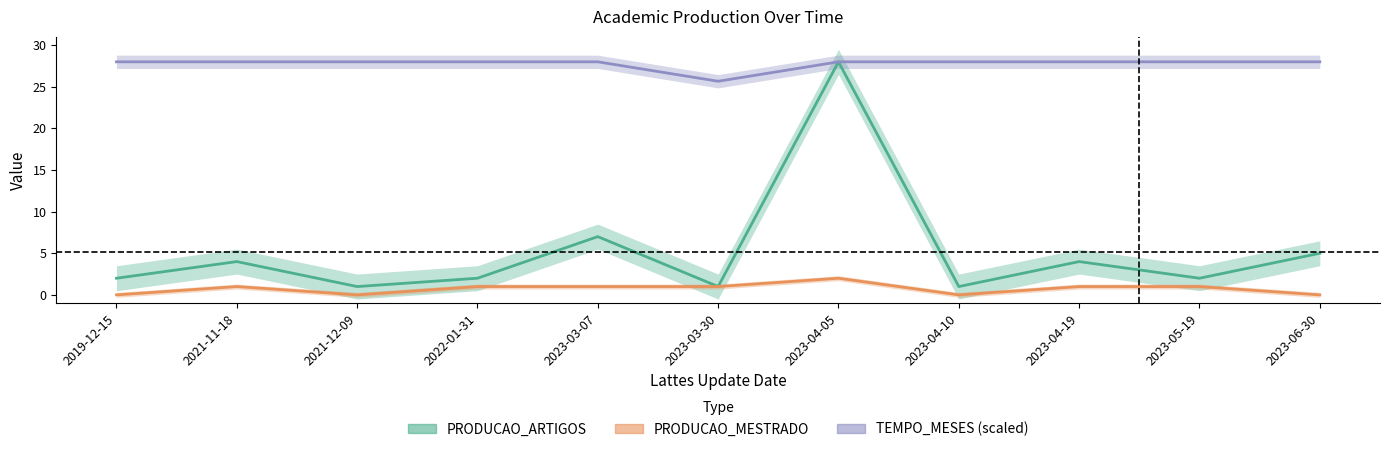

What is the average value of the PRODUCAO_ARTIGOS series?

5.2